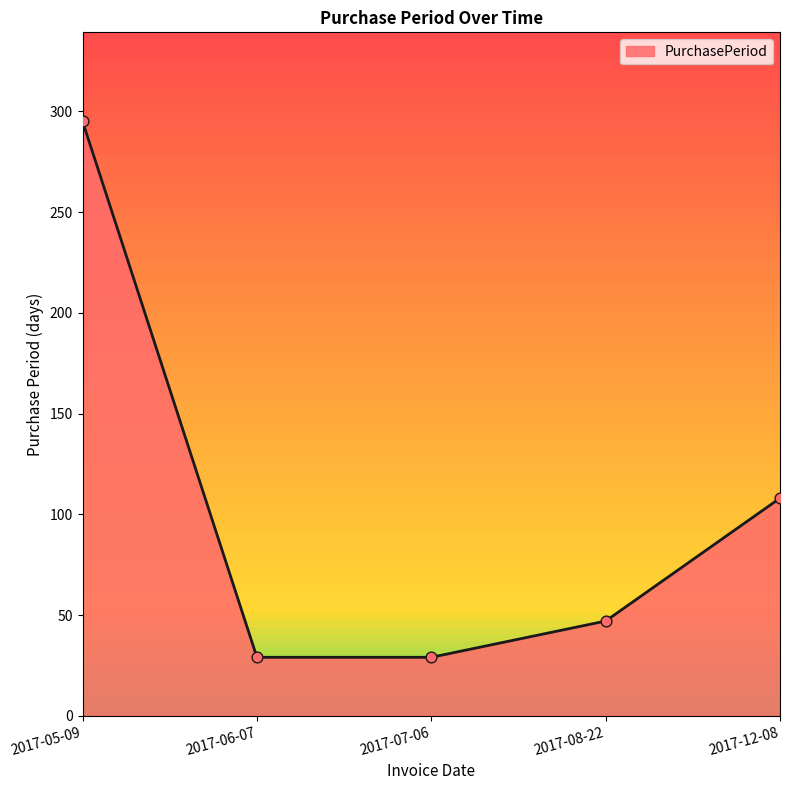

What is the ratio of the value at 2017-06-07 to the value at 2017-05-09?

0.1